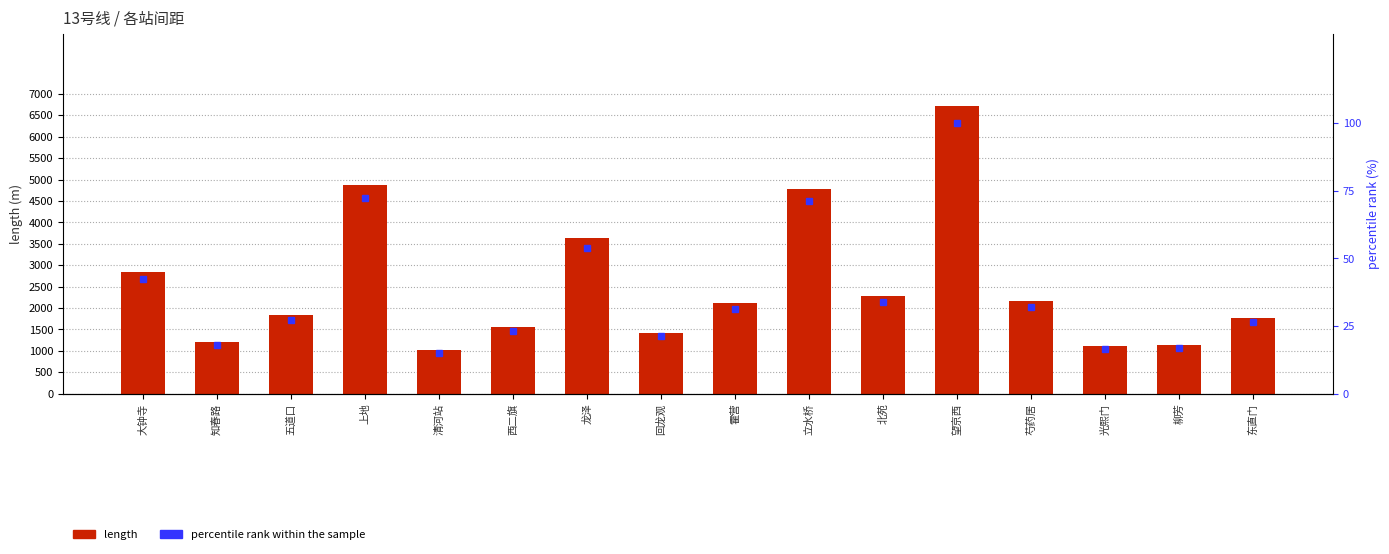

Where is length nearest to the value 3869?

龙泽